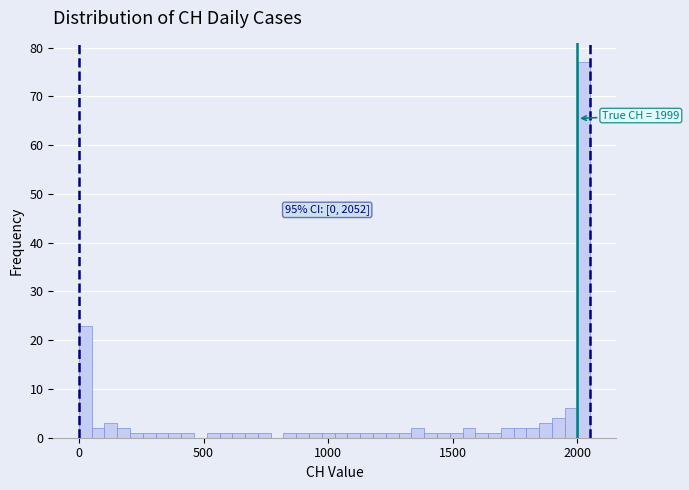

Read against the x-axis, roughly where is the centre of the tallest bar?

2050